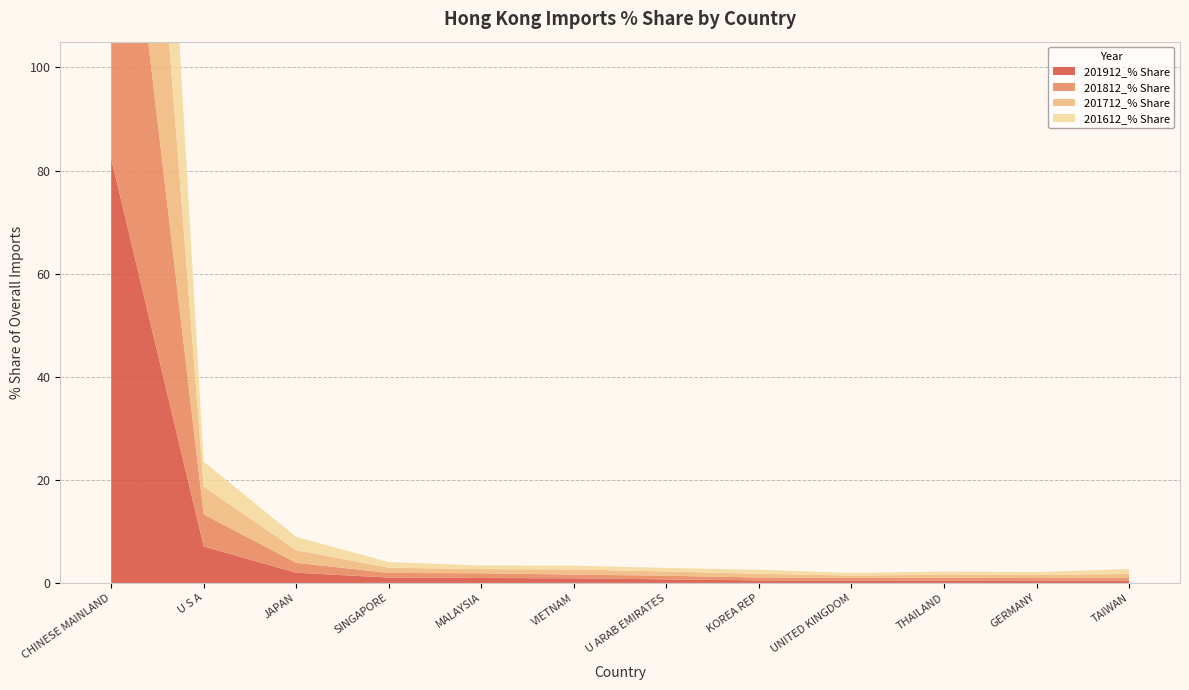

Reading left to right, what are all the values shown in this chart?

201912_% Share: 82.3	7.1	2.0	1.0	1.0	0.9	0.7	0.5	0.5	0.5	0.5	0.4
201812_% Share: 83.8	6.2	1.9	0.9	0.9	0.7	0.7	0.6	0.5	0.5	0.5	0.5
201712_% Share: 83.2	5.4	2.4	1.0	0.8	1.0	0.8	0.7	0.4	0.6	0.6	0.8
201612_% Share: 83.8	4.9	2.6	1.1	0.7	0.7	0.7	0.8	0.5	0.6	0.5	1.0